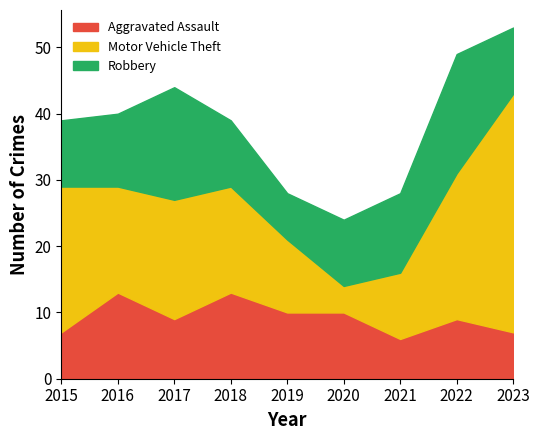

True or false: Motor Vehicle Theft and Aggravated Assault cross at least once.

True